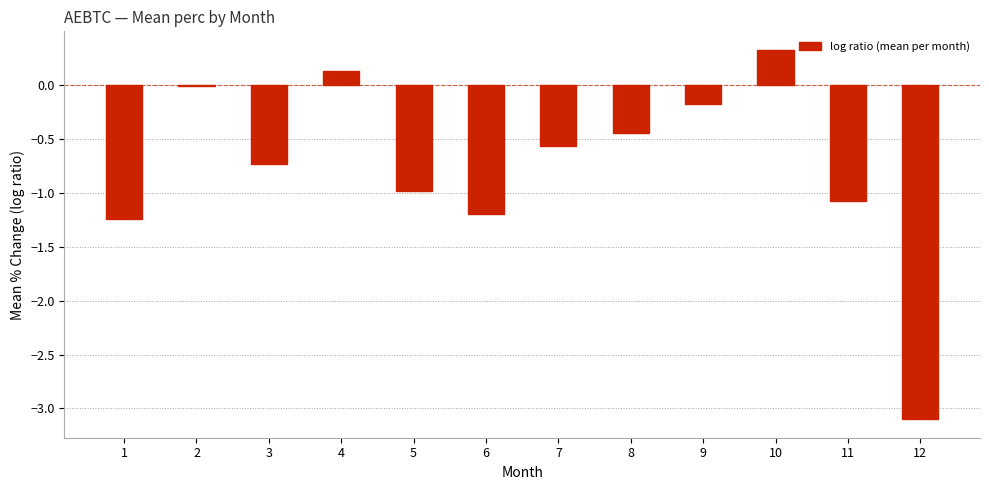

What is the sum of all values?

-9.1